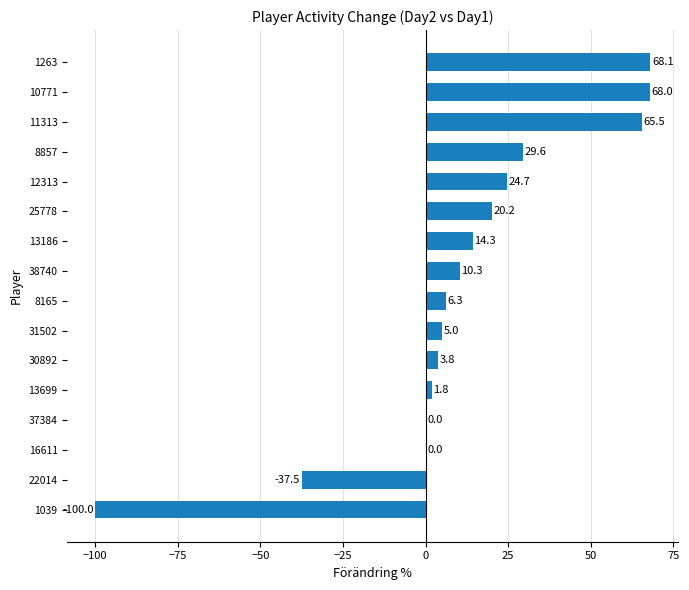

What is the maximum value shown in the chart?

68.1